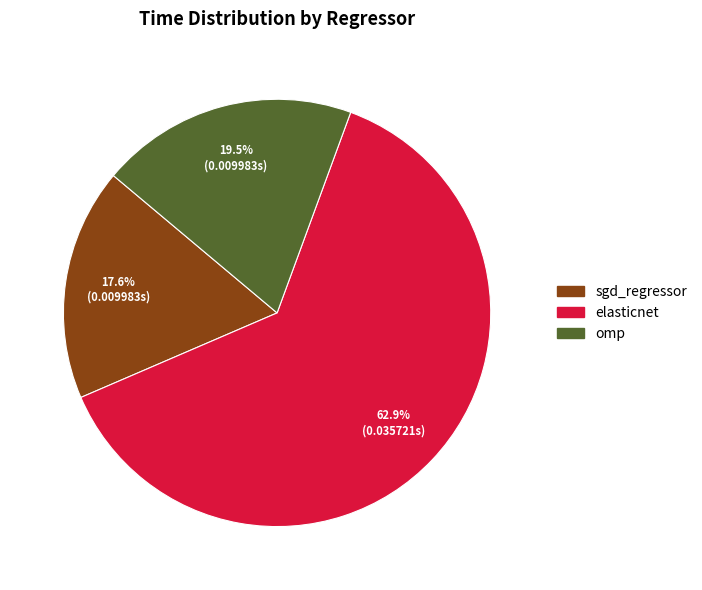

To the nearest percent, what portion does elasticnet represent?

63%